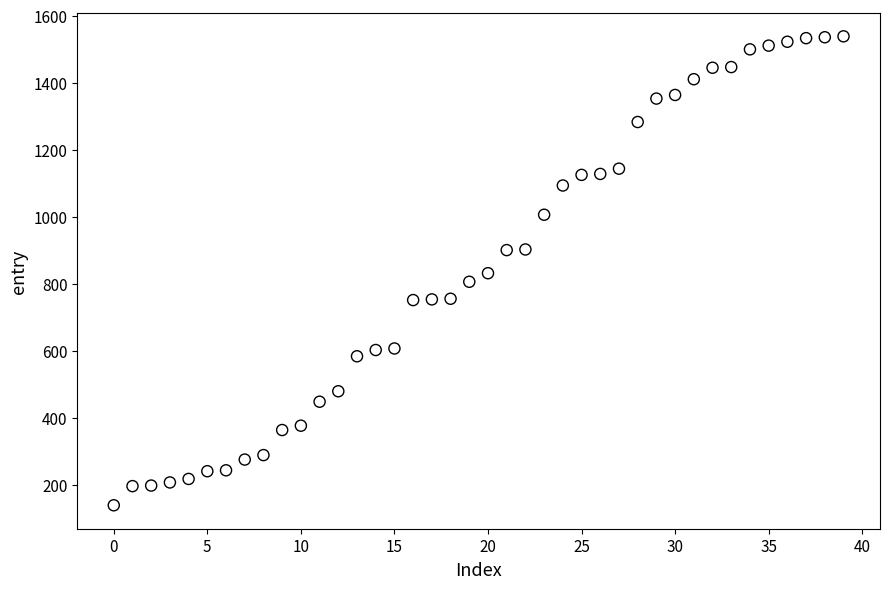

What is the range of Y values (max minus min)?

1399.2